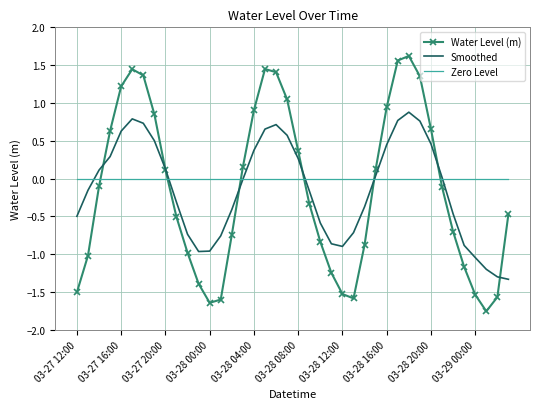

List the series in order of their peak value, lowest first.

Zero Level, Smoothed, Water Level (m)